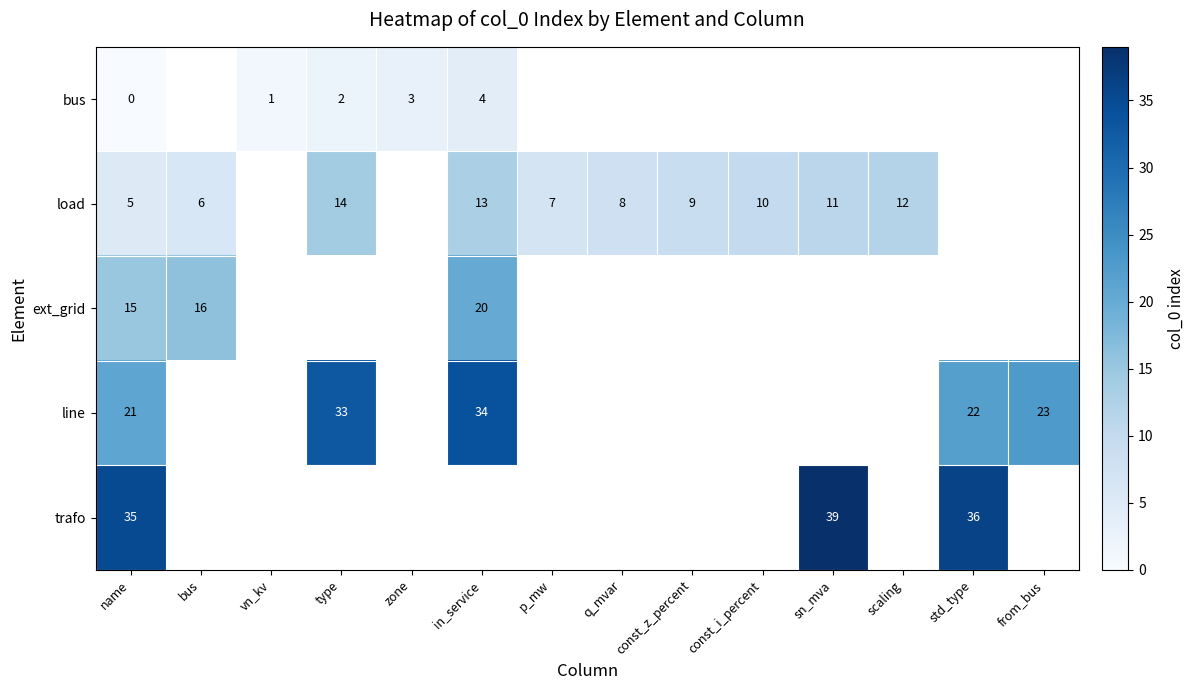

True or false: load has a value of 8 at q_mvar.

True